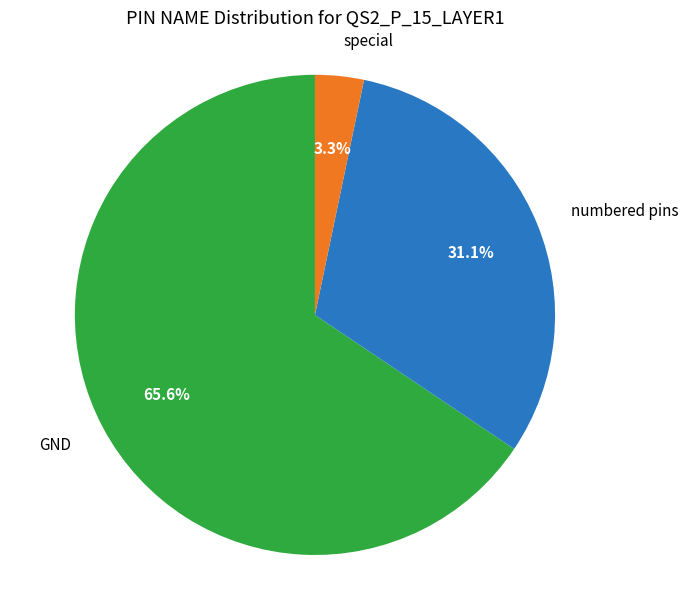

True or false: GND accounts for 78% of the total.

False